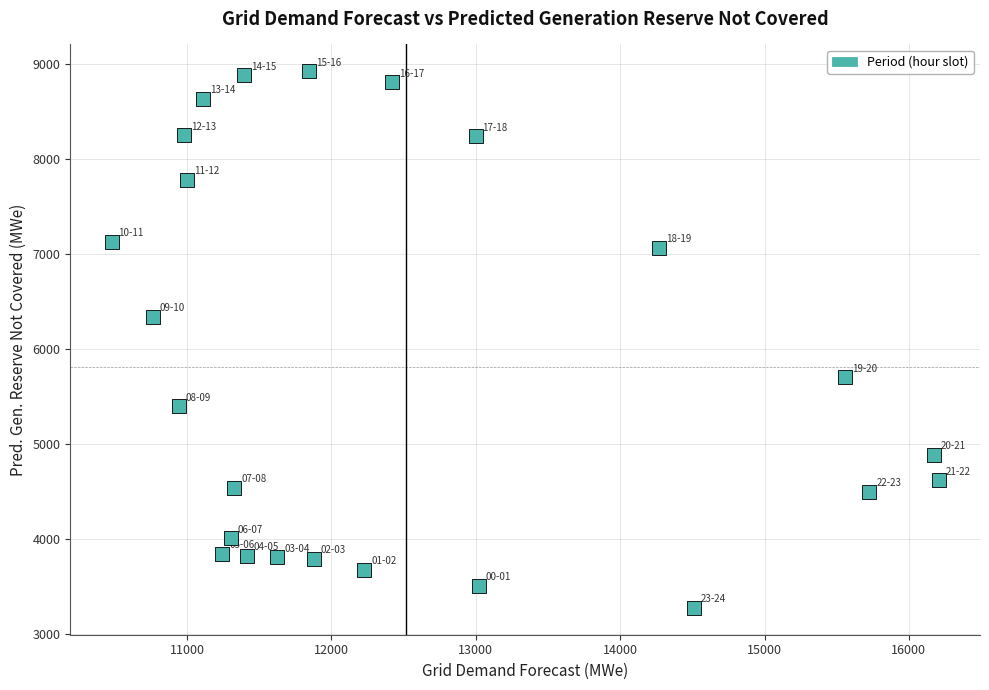

What Y value in the scatter plot is closest to 6096?

6338